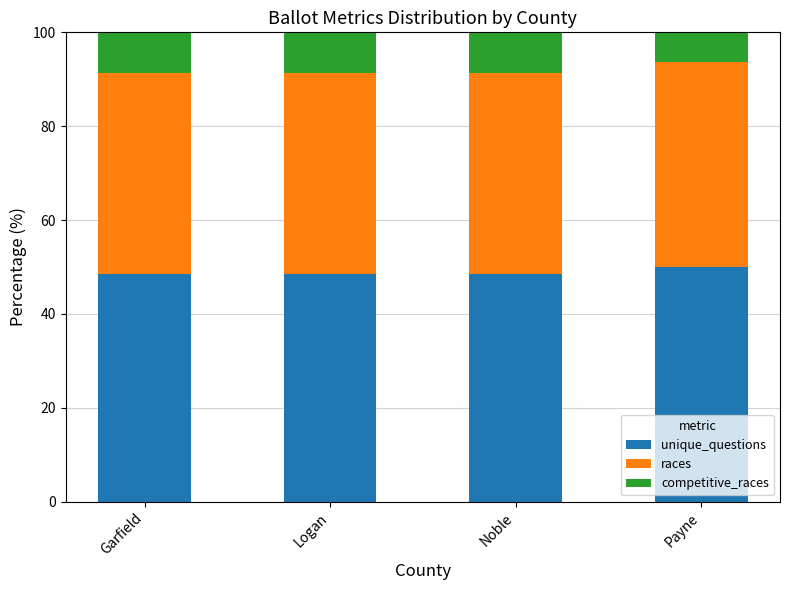

How many data points does each series have?

4